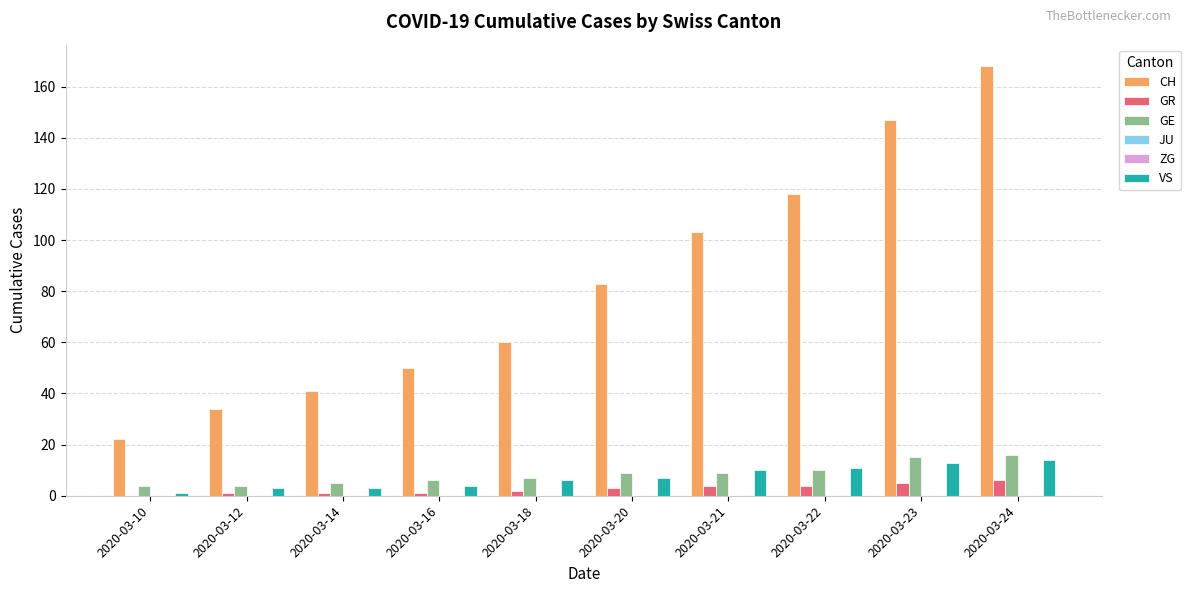

Rank the categories by VS value from highest to lowest.

2020-03-24, 2020-03-23, 2020-03-22, 2020-03-21, 2020-03-20, 2020-03-18, 2020-03-16, 2020-03-12, 2020-03-14, 2020-03-10